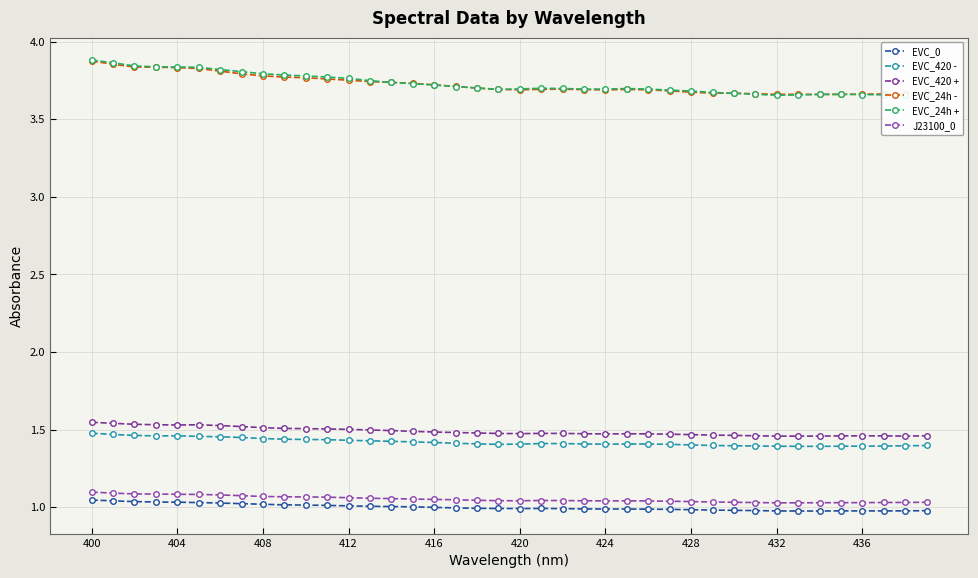

How many lines are shown in the chart?

6